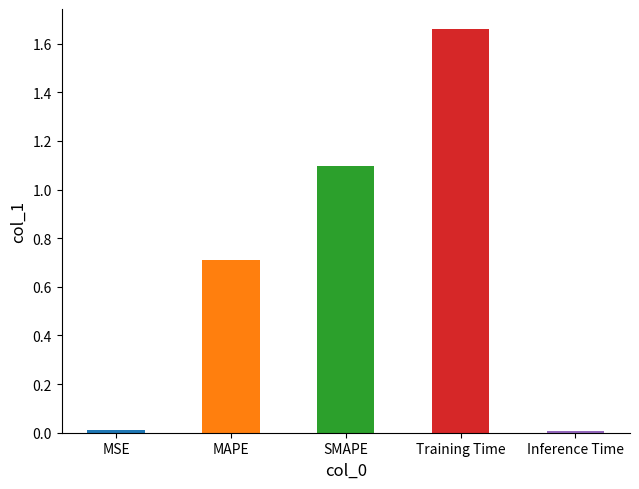

What is the label of the 2nd bar from the left?

MAPE